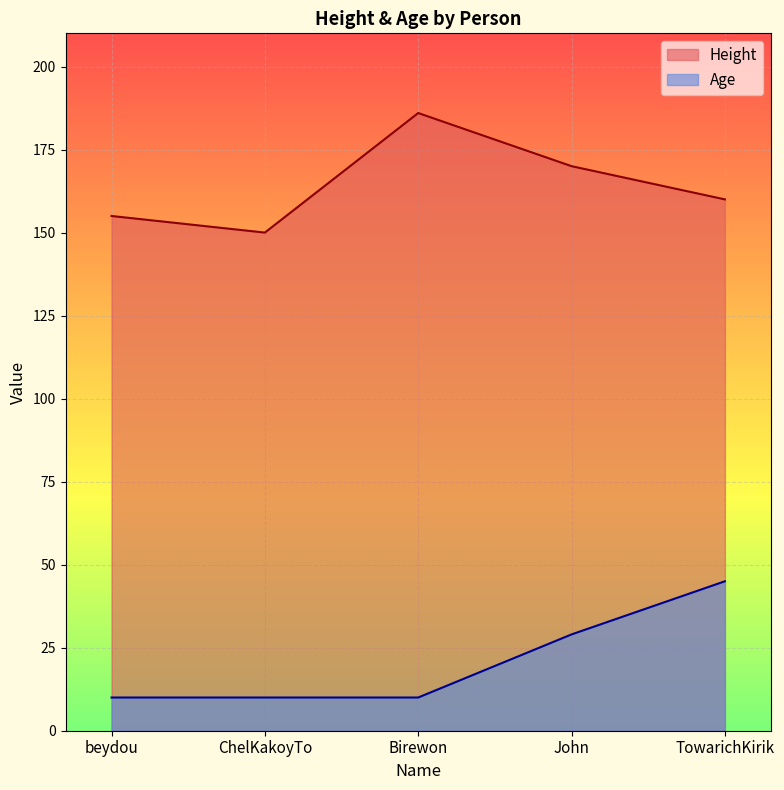

Reading right to left, transcribe all the data shown in this chart.

Height: TowarichKirik=160	John=170	Birewon=186	ChelKakoyTo=150	beydou=155
Age: TowarichKirik=45	John=29	Birewon=10	ChelKakoyTo=10	beydou=10